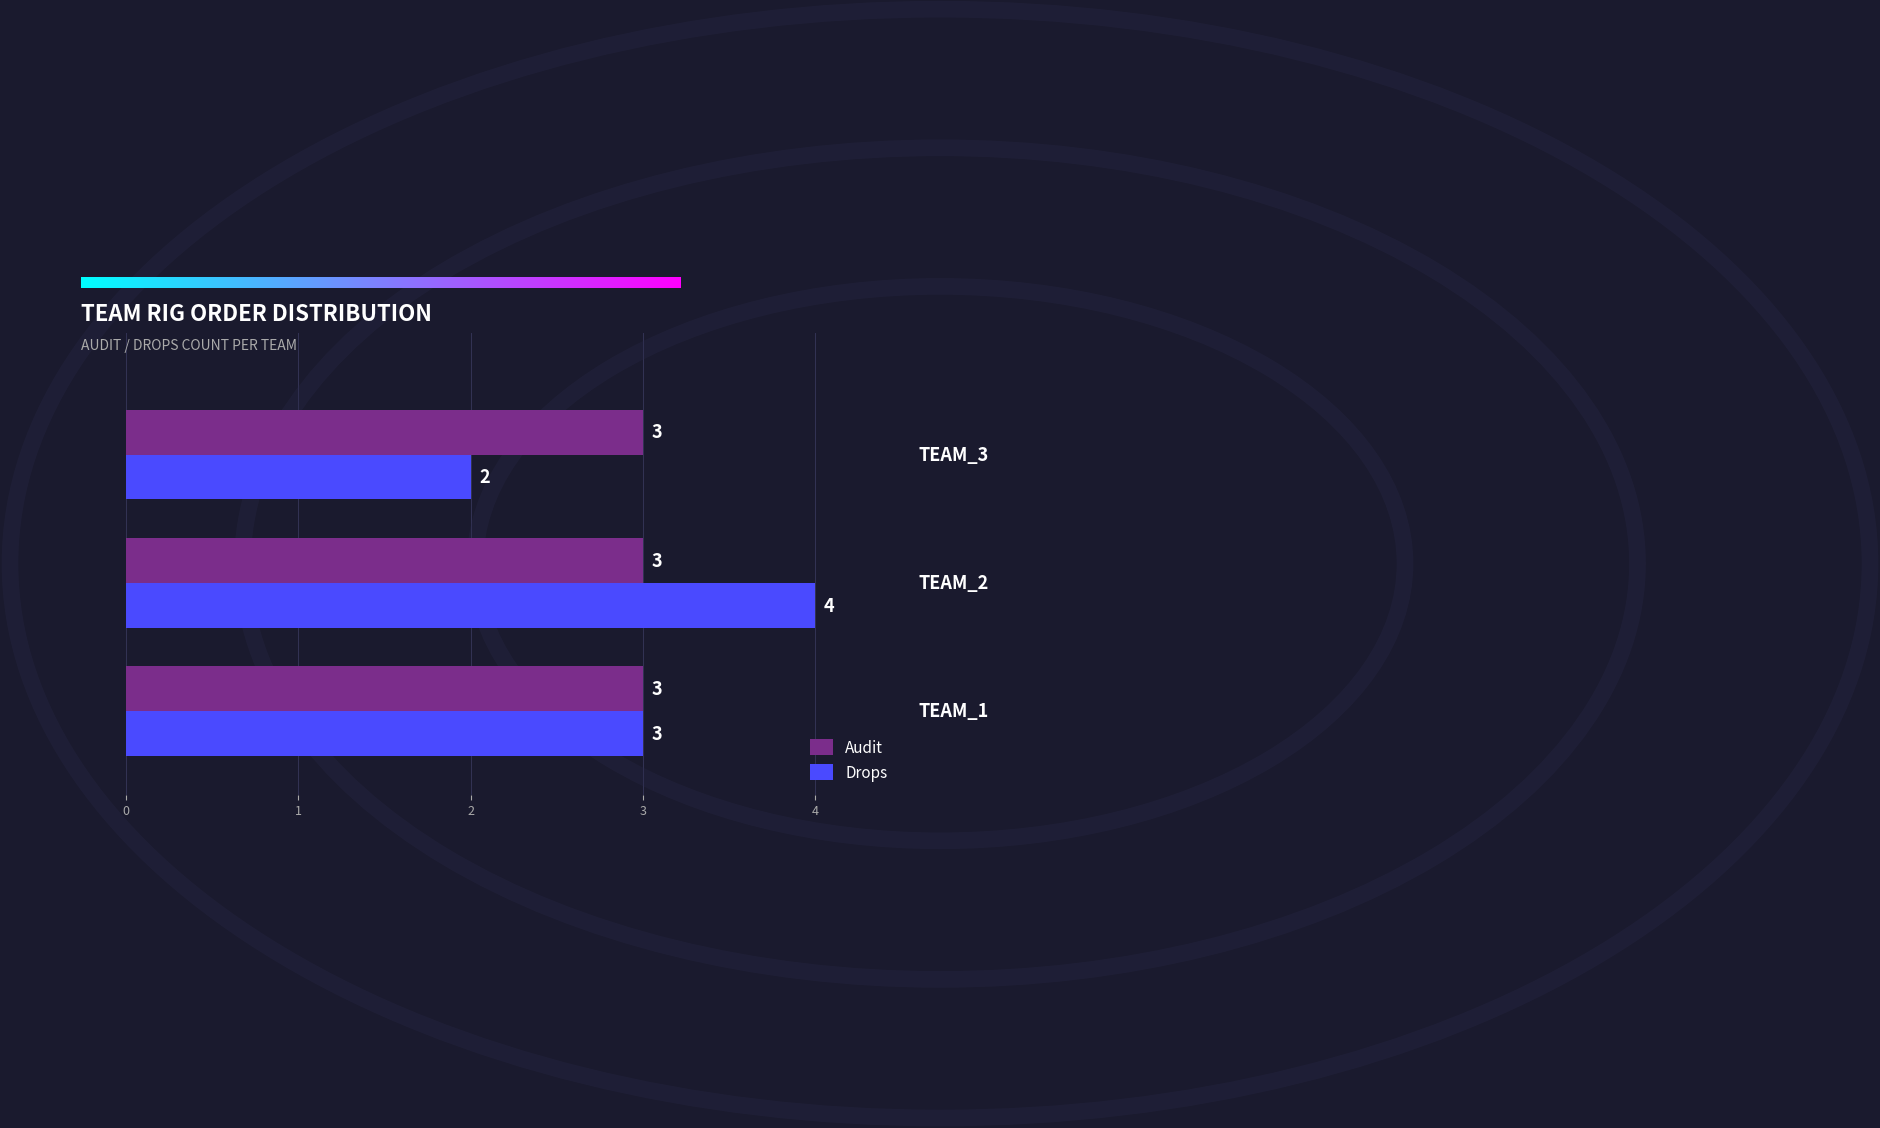

Rank the series by their maximum value, from highest to lowest.

Drops, Audit